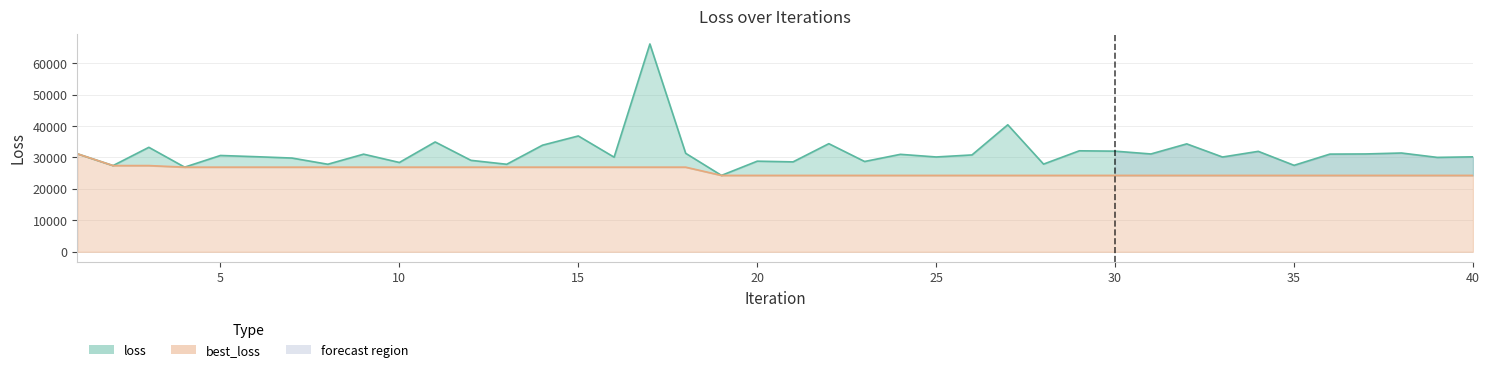

True or false: best_loss and loss cross at least once.

False